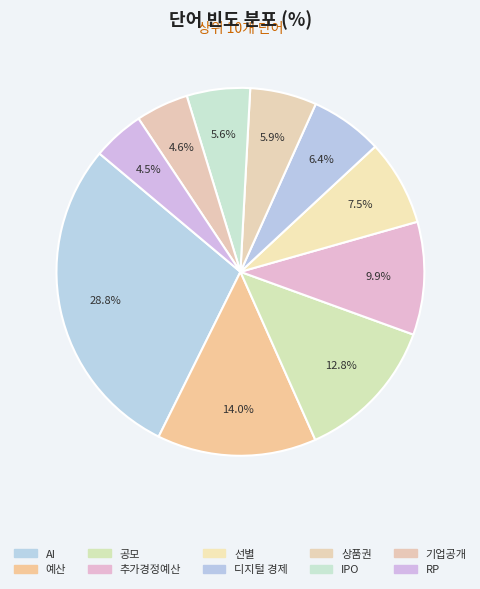

How much of the chart is everything except 선별?

92.5%